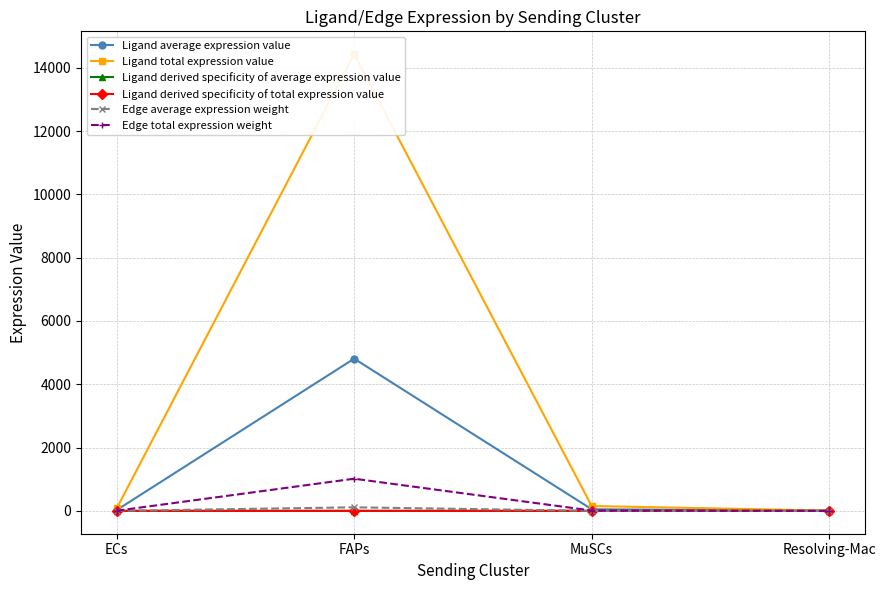

Which series has the largest range (max minus min)?

Ligand total expression value